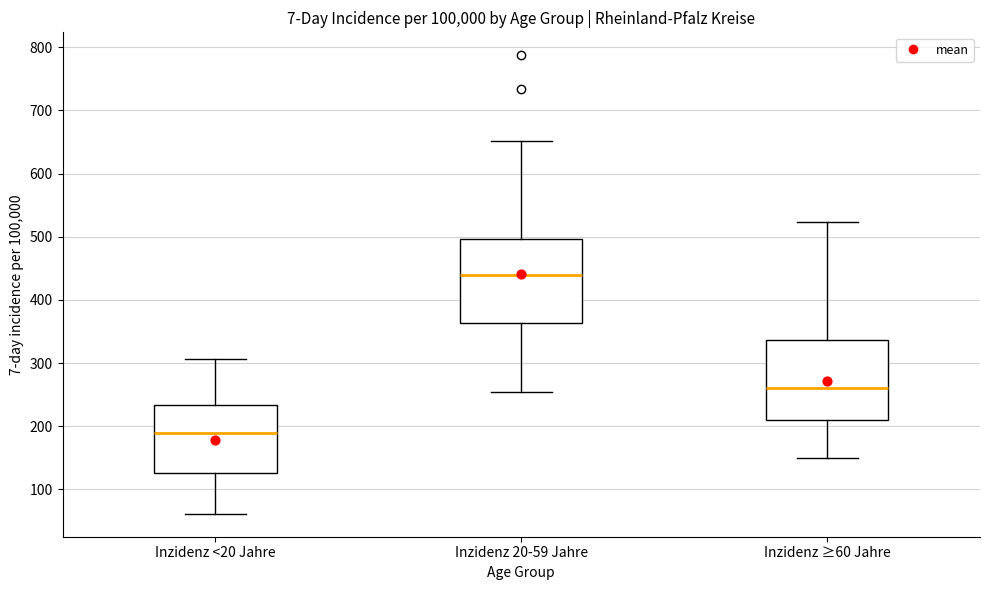

Reading left to right, read every box against the y-axis: the position of its median line, the range the box covers, and the ends of its whiskers. The values are not printed on the chart, so give them approximately, as read against the axis.

Inzidenz <20 Jahre: median 190, box 130 to 230, whiskers 60 to 310
Inzidenz 20-59 Jahre: median 440, box 360 to 500, whiskers 250 to 650
Inzidenz ≥60 Jahre: median 260, box 210 to 340, whiskers 150 to 520